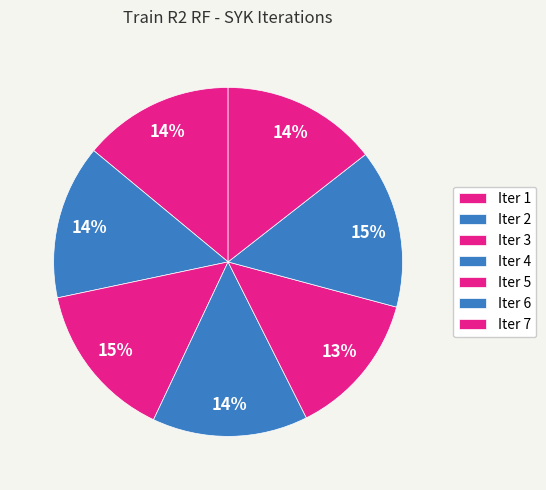

Count the number of slices in the pie.

7